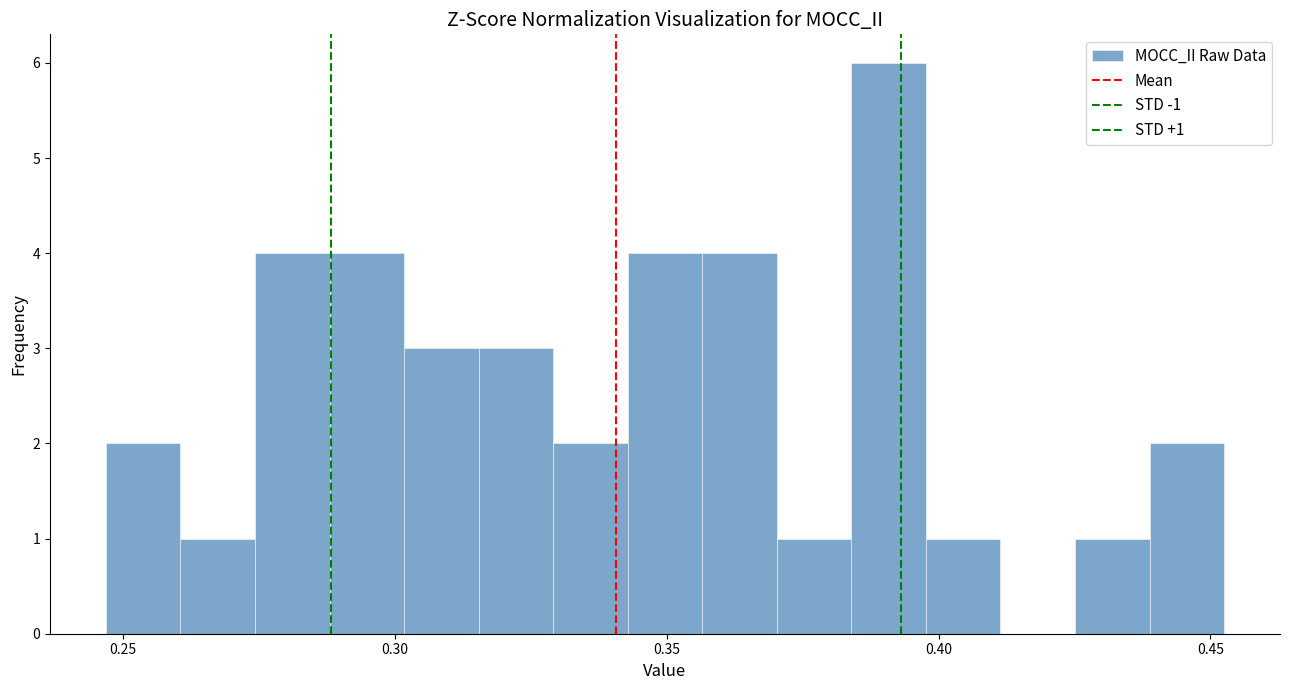

Read against the x-axis, roughly where is the centre of the tallest bar?

0.390